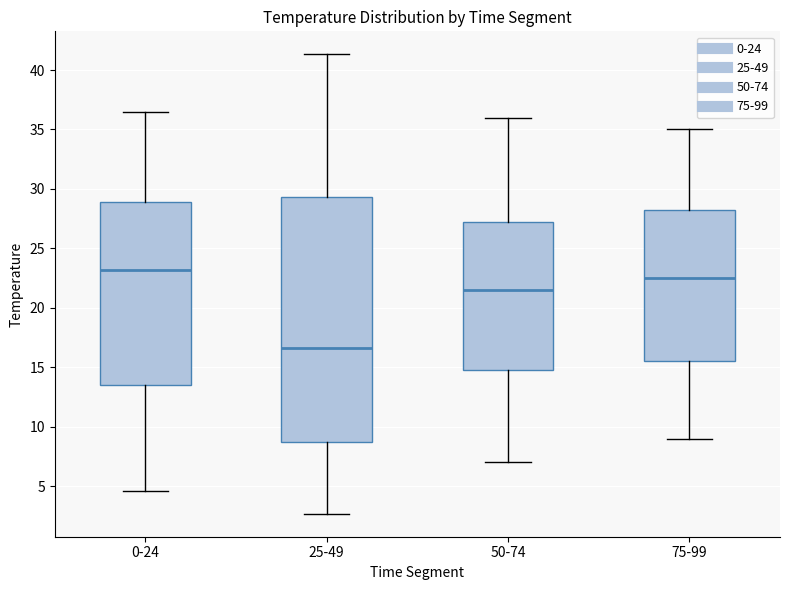

Reading left to right, transcribe this box plot: for each box, give where its median line is, the range the box spans, and where its two whiskers end, as read against the y-axis. The values are not printed on the chart, so give them approximately, as read against the axis.

0-24: median 23.0, box 13.5 to 29.0, whiskers 4.5 to 36.5
25-49: median 16.5, box 8.5 to 29.5, whiskers 2.5 to 41.5
50-74: median 21.5, box 15.0 to 27.5, whiskers 7.0 to 36.0
75-99: median 22.5, box 15.5 to 28.5, whiskers 9.0 to 35.0